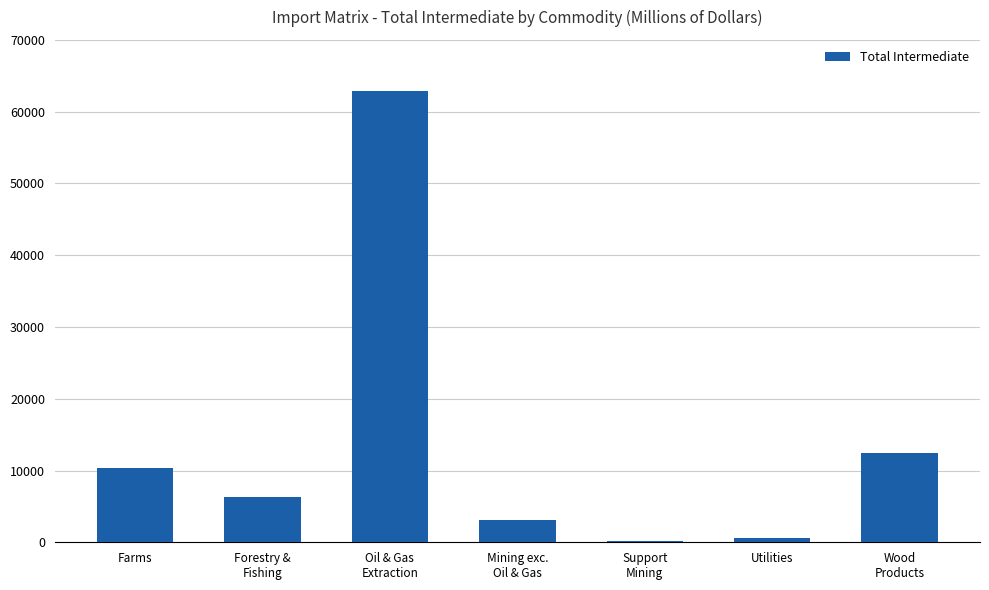

What is the maximum value shown in the chart?

62831